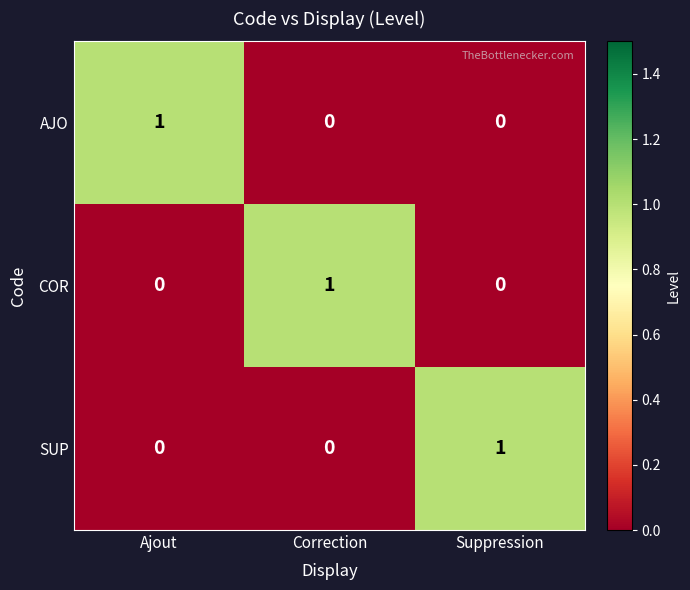

How many AJO values are between 0 and 1?

3